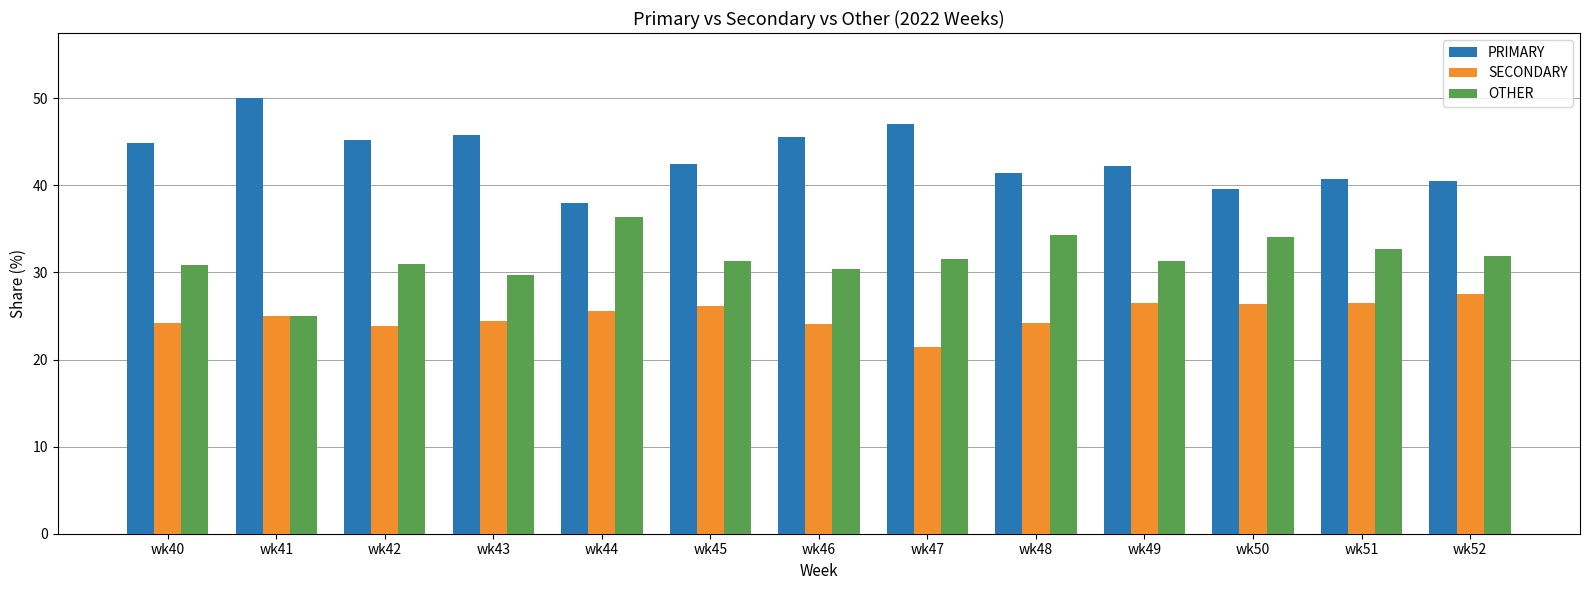

What are all the series names shown in the legend?

PRIMARY, SECONDARY, OTHER